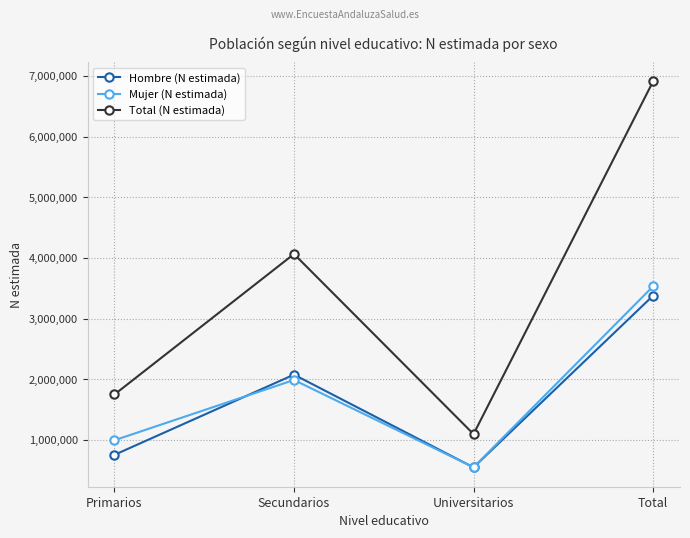

What is the label of the 1st point from the right?

Total